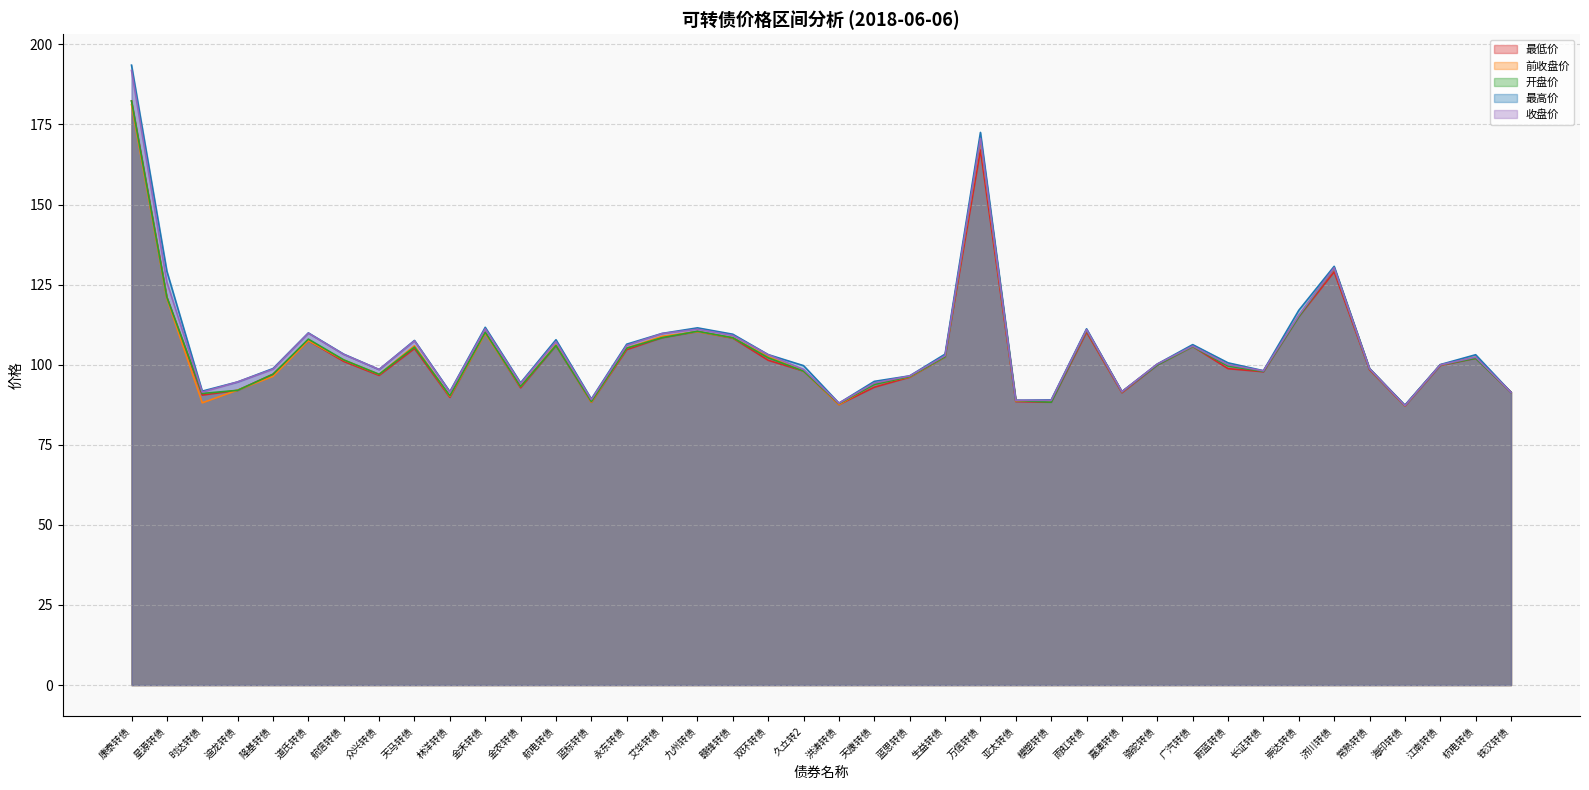

What is the lowest value of the 最高价 series?

87.4